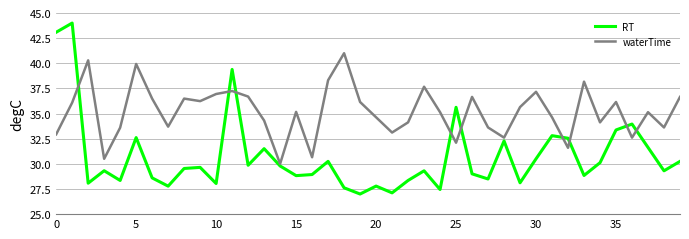

List the series in order of their peak value, highest first.

RT, waterTime